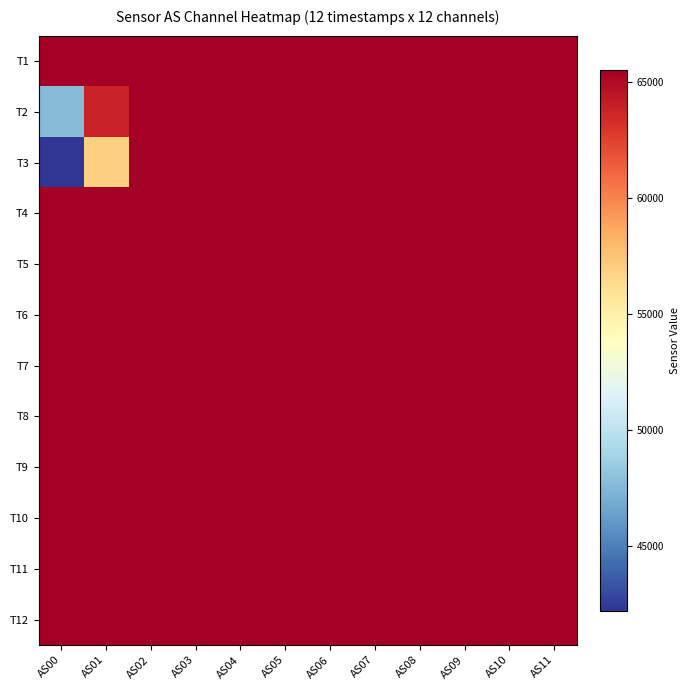

What is the total value across all series at AS09?

786420